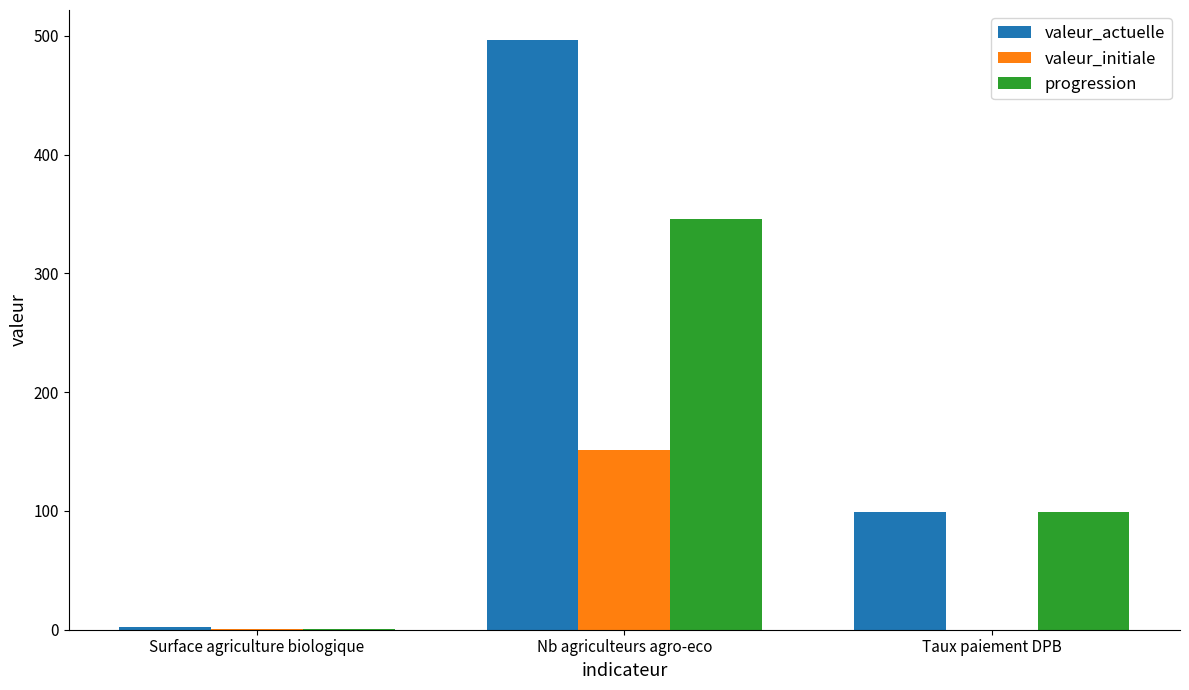

What value does the progression series have at Nb agriculteurs agro-eco?

346.0